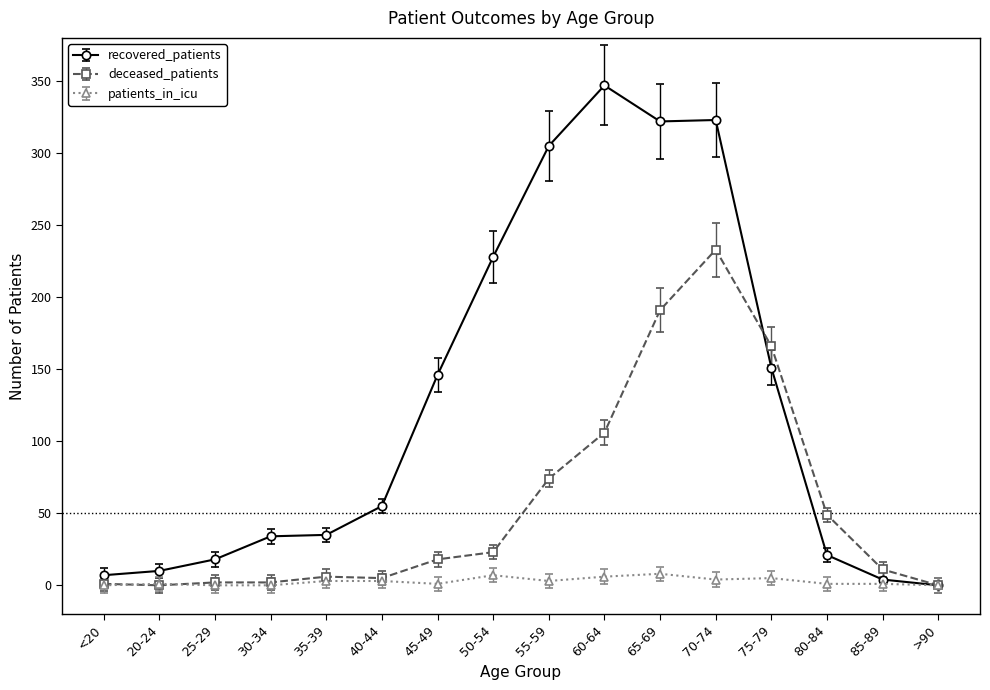

How many lines are shown in the chart?

3